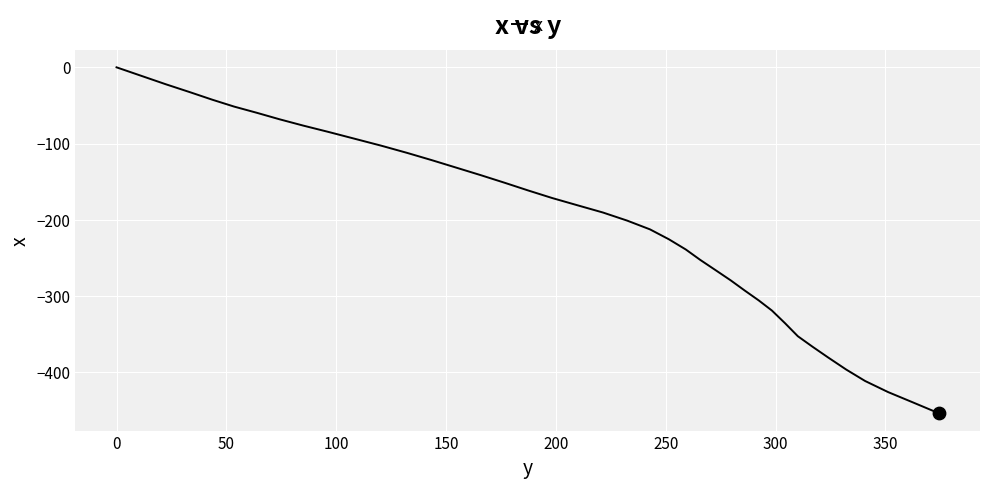

What is the smallest value displayed?

-453.9